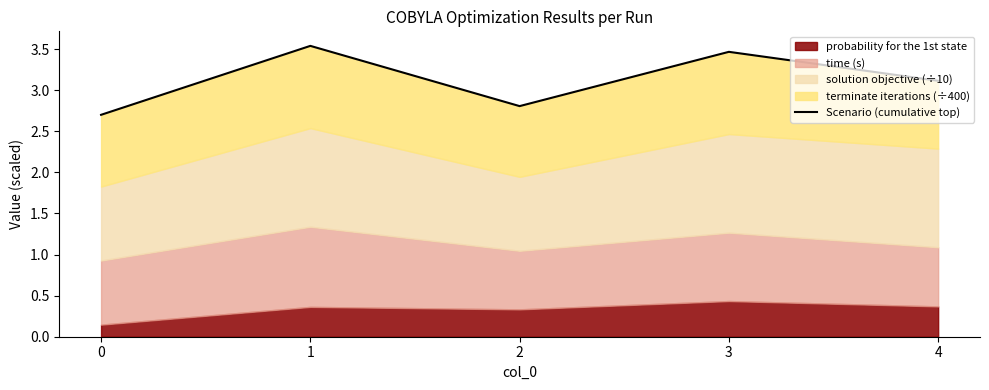

What is the value of the 1st point from the left?

2.7